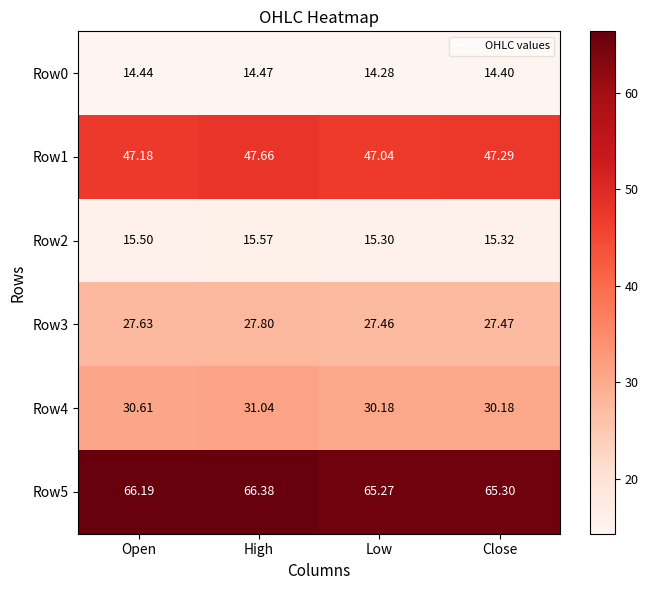

At which category is the sum across all series the highest?

High